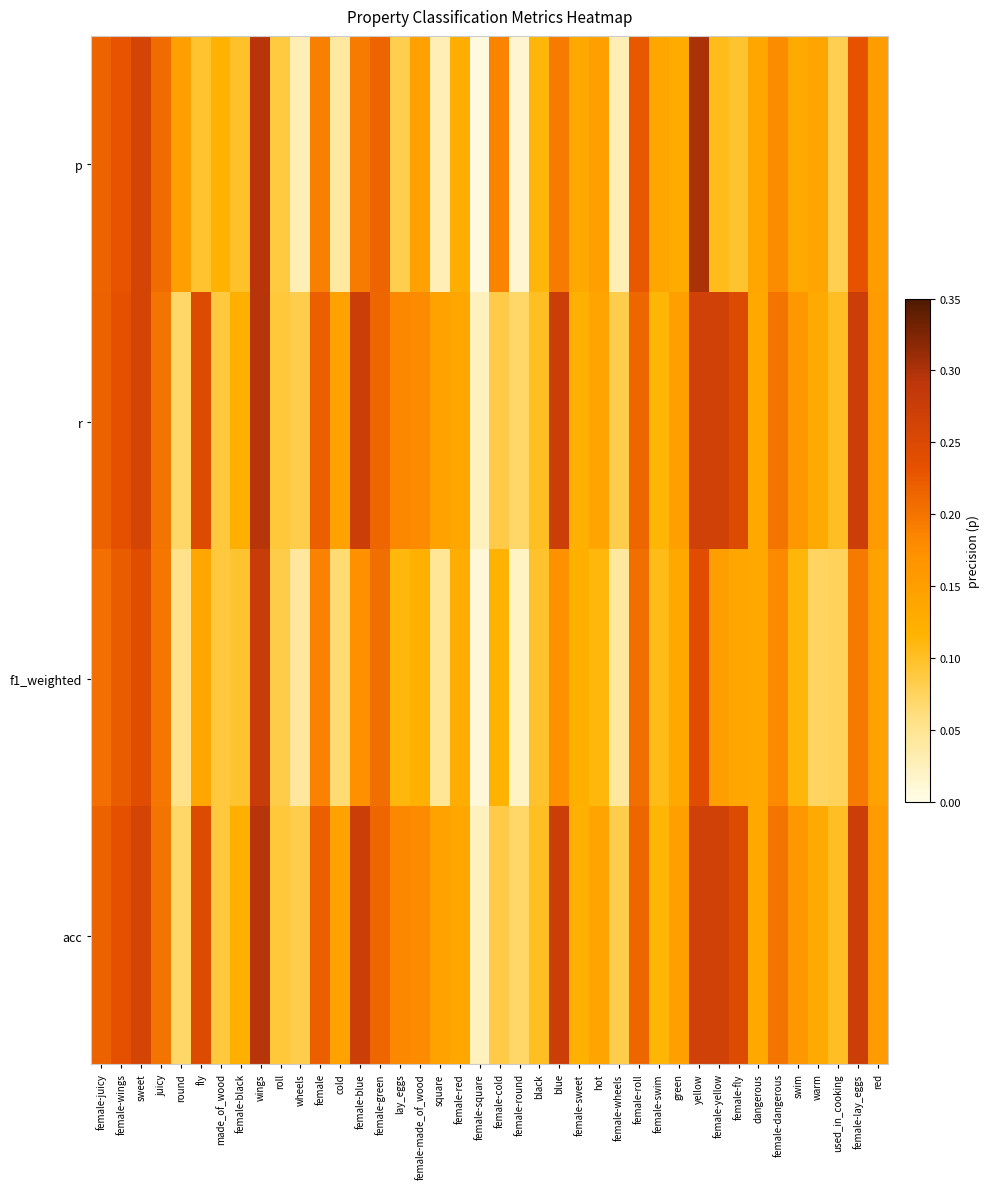

Reading left to right, extract all data points from this chart.

p: female-juicy=0.2	female-wings=0.2	sweet=0.3	juicy=0.2	round=0.1	fly=0.1	made_of_wood=0.1	female-black=0.1	wings=0.3	roll=0.1	wheels=0.0	female=0.2	cold=0.0	female-blue=0.2	female-green=0.2	lay_eggs=0.1	female-made_of_wood=0.1	square=0.0	female-red=0.1	female-square=0.0	female-cold=0.2	female-round=0.0	black=0.1	blue=0.2	female-sweet=0.1	hot=0.1	female-wheels=0.0	female-roll=0.2	female-swim=0.1	green=0.1	yellow=0.3	female-yellow=0.1	female-fly=0.1	dangerous=0.1	female-dangerous=0.2	swim=0.1	warm=0.1	used_in_cooking=0.1	female-lay_eggs=0.2	red=0.2
r: female-juicy=0.2	female-wings=0.2	sweet=0.3	juicy=0.2	round=0.1	fly=0.2	made_of_wood=0.1	female-black=0.1	wings=0.3	roll=0.1	wheels=0.1	female=0.2	cold=0.1	female-blue=0.3	female-green=0.2	lay_eggs=0.2	female-made_of_wood=0.2	square=0.1	female-red=0.1	female-square=0.0	female-cold=0.1	female-round=0.1	black=0.1	blue=0.3	female-sweet=0.1	hot=0.1	female-wheels=0.1	female-roll=0.2	female-swim=0.1	green=0.1	yellow=0.3	female-yellow=0.3	female-fly=0.2	dangerous=0.1	female-dangerous=0.2	swim=0.2	warm=0.1	used_in_cooking=0.1	female-lay_eggs=0.3	red=0.2
f1_weighted: female-juicy=0.2	female-wings=0.2	sweet=0.2	juicy=0.2	round=0.1	fly=0.1	made_of_wood=0.1	female-black=0.1	wings=0.3	roll=0.1	wheels=0.0	female=0.2	cold=0.1	female-blue=0.2	female-green=0.2	lay_eggs=0.1	female-made_of_wood=0.1	square=0.0	female-red=0.1	female-square=0.0	female-cold=0.1	female-round=0.0	black=0.1	blue=0.2	female-sweet=0.1	hot=0.1	female-wheels=0.0	female-roll=0.2	female-swim=0.1	green=0.1	yellow=0.2	female-yellow=0.1	female-fly=0.1	dangerous=0.1	female-dangerous=0.2	swim=0.1	warm=0.1	used_in_cooking=0.1	female-lay_eggs=0.2	red=0.1
acc: female-juicy=0.2	female-wings=0.2	sweet=0.3	juicy=0.2	round=0.1	fly=0.2	made_of_wood=0.1	female-black=0.1	wings=0.3	roll=0.1	wheels=0.1	female=0.2	cold=0.1	female-blue=0.3	female-green=0.2	lay_eggs=0.2	female-made_of_wood=0.2	square=0.1	female-red=0.1	female-square=0.0	female-cold=0.1	female-round=0.1	black=0.1	blue=0.3	female-sweet=0.1	hot=0.1	female-wheels=0.1	female-roll=0.2	female-swim=0.1	green=0.1	yellow=0.3	female-yellow=0.3	female-fly=0.2	dangerous=0.1	female-dangerous=0.2	swim=0.2	warm=0.1	used_in_cooking=0.1	female-lay_eggs=0.3	red=0.2